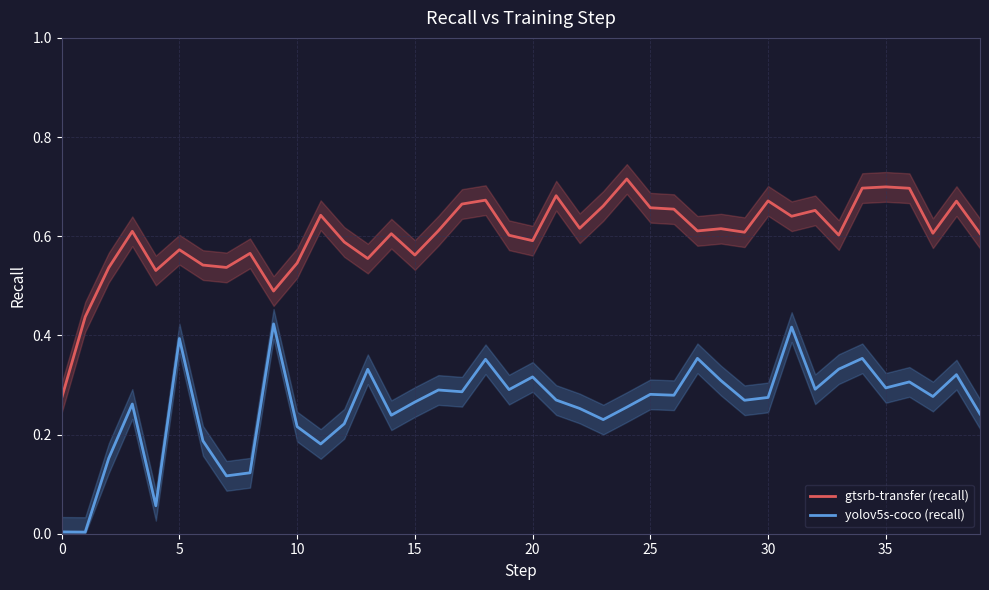

At which category is the sum across all series the highest?

31